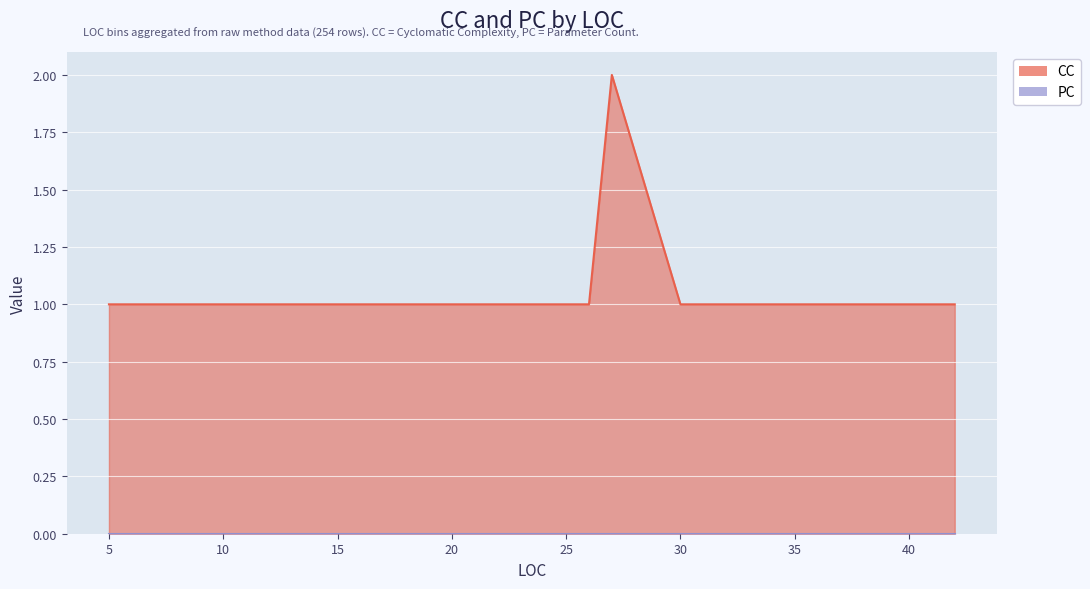

Rank the categories by value from highest to lowest.

27, 5, 7, 8, 9, 10, 11, 15, 16, 19, 20, 21, 22, 26, 30, 33, 34, 36, 40, 42